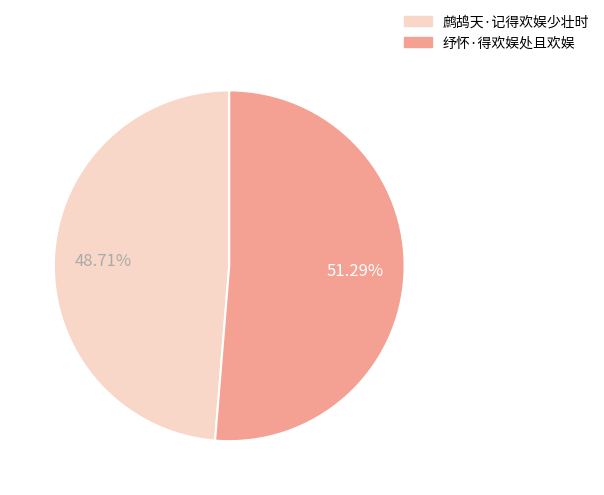

What is the ratio of the value at 纾怀·得欢娱处且欢娱 to the value at 鹧鸪天·记得欢娱少壮时?

1.1